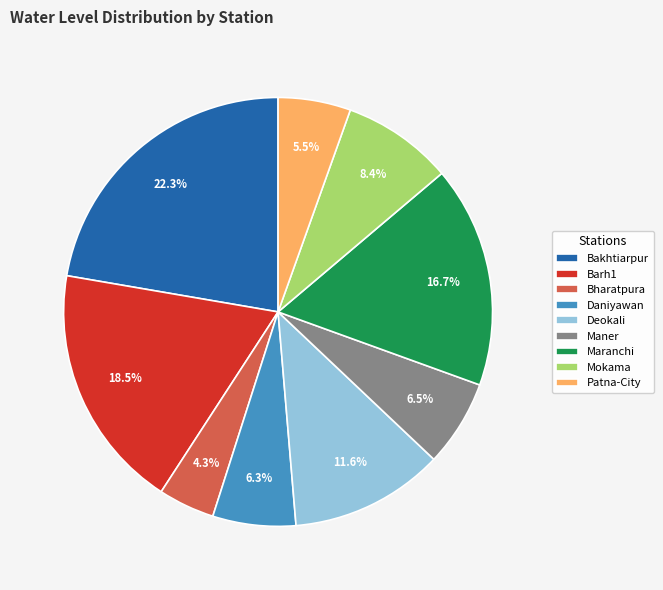

Do Patna-City and Daniyawan together represent more than half of the pie?

No